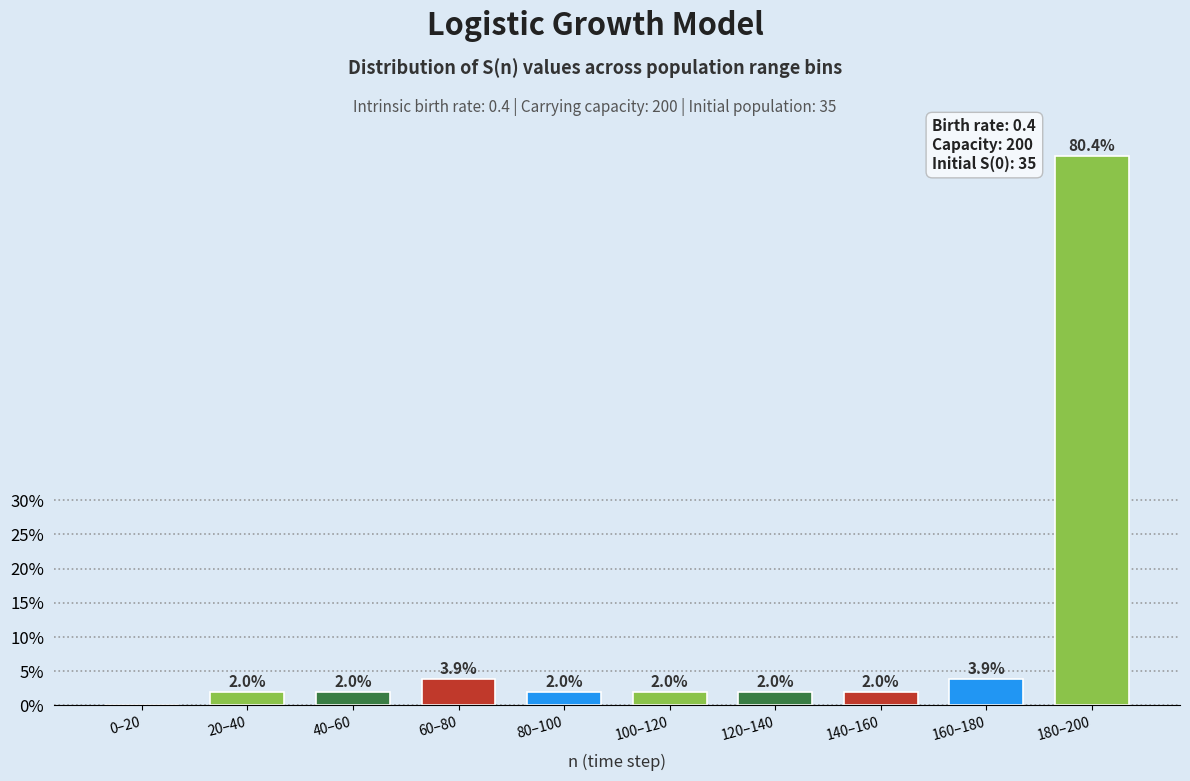

Reading left to right, extract all data points from this chart.

0–20=0.0	20–40=2.0	40–60=2.0	60–80=3.9	80–100=2.0	100–120=2.0	120–140=2.0	140–160=2.0	160–180=3.9	180–200=80.4